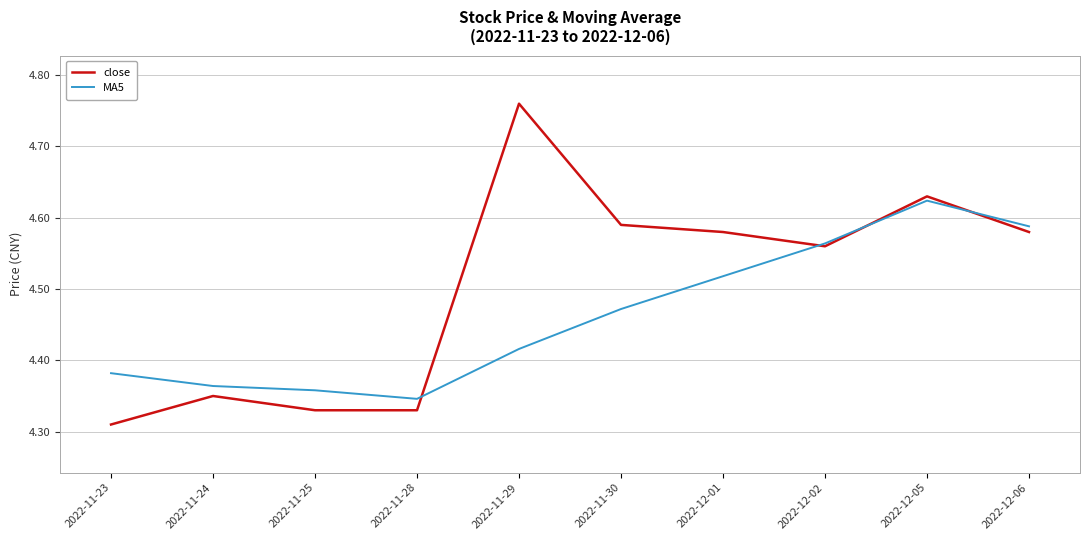

At which label is close closest to 4?

2022-11-23